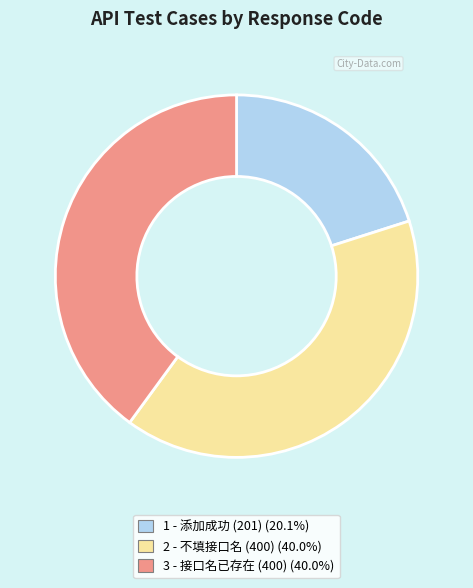

Between 2 - 不填接口名 (400) and 1 - 添加成功 (201), which is larger?

2 - 不填接口名 (400)